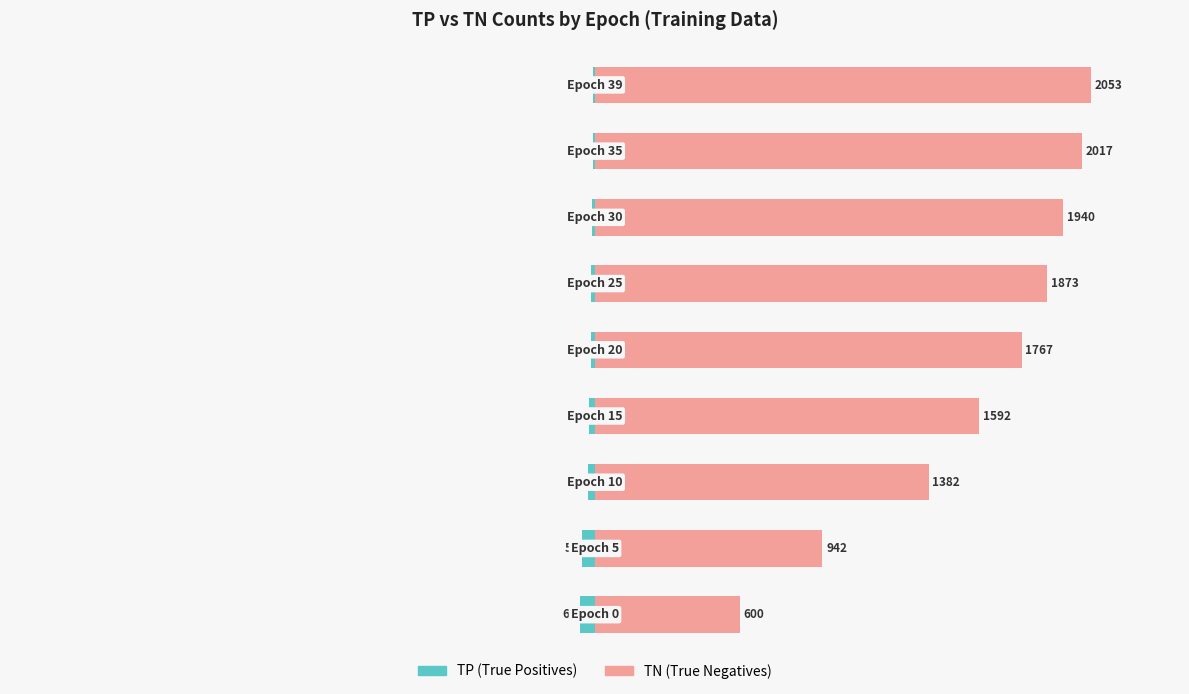

What is the difference between the second highest and second lowest values in the TP series?

43